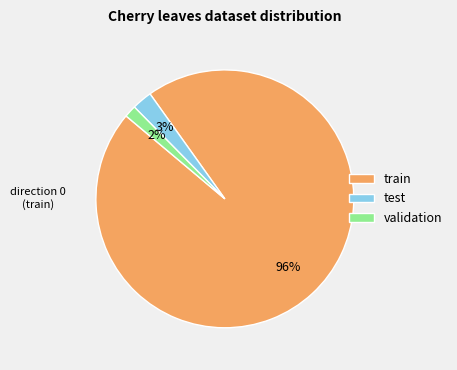

To the nearest percent, what portion does test represent?

3%